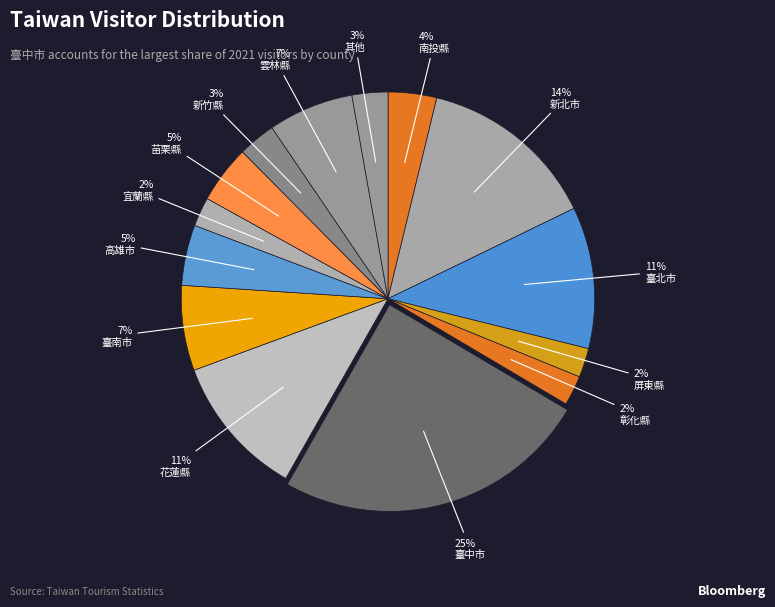

How many segments does this pie chart have?

14